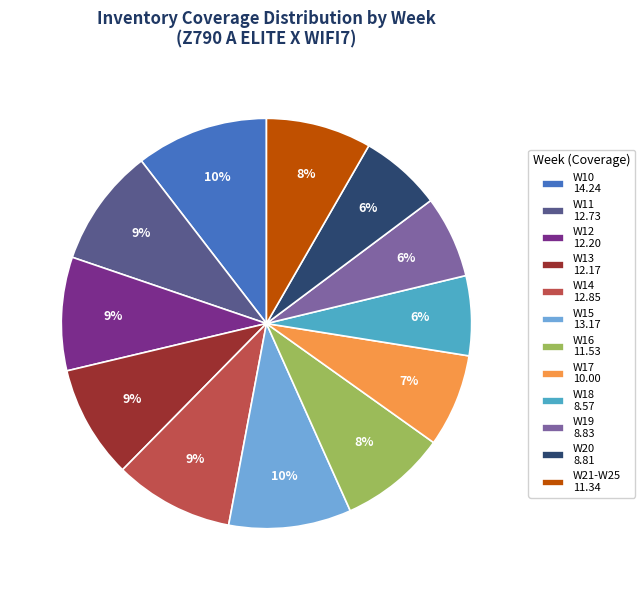

What percentage is the W19 8.83 slice, to the nearest percent?

6%